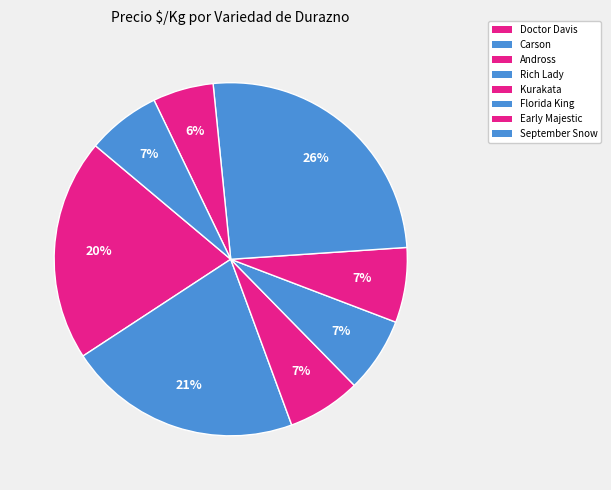

Approximately how many times larger is the value at Kurakata compared to September Snow?

0.9